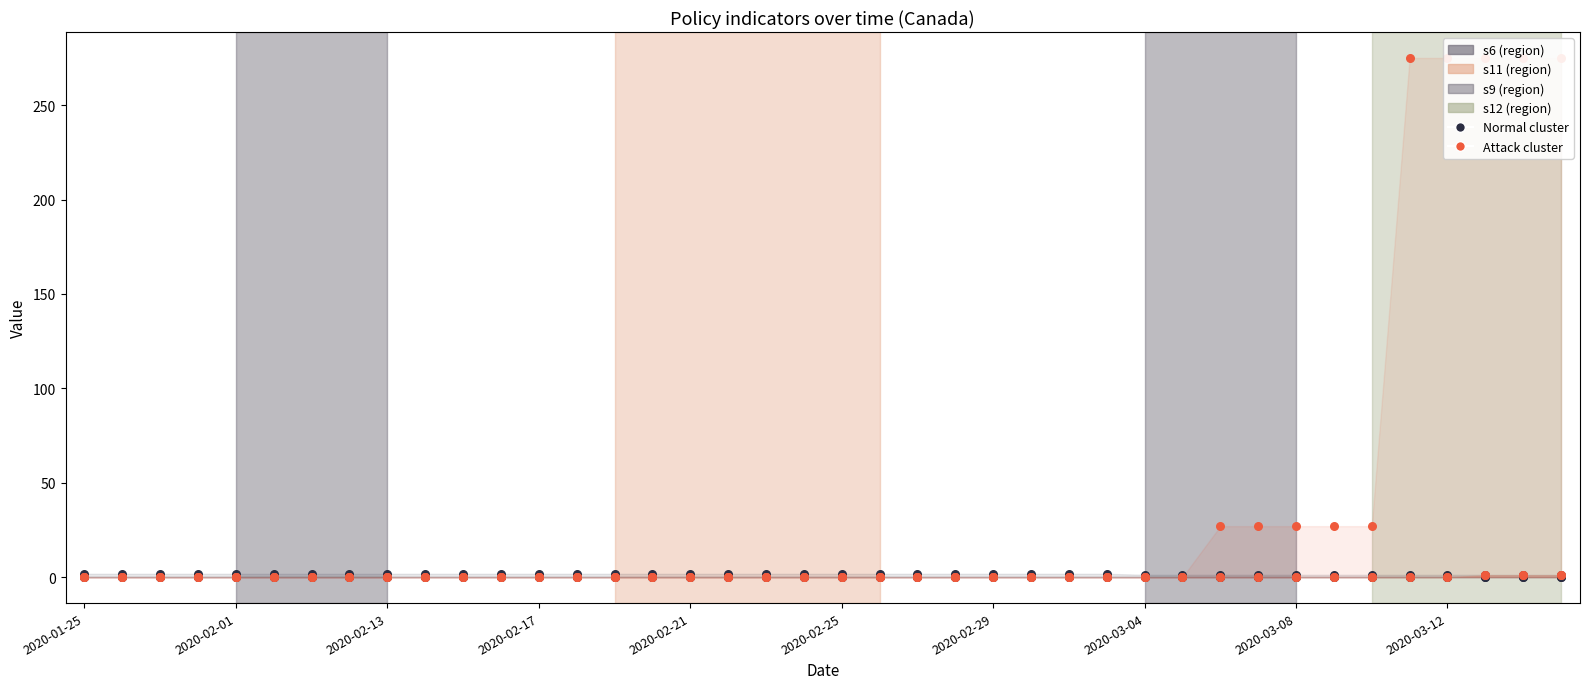

Which series reaches the minimum Y coordinate?

Normal cluster